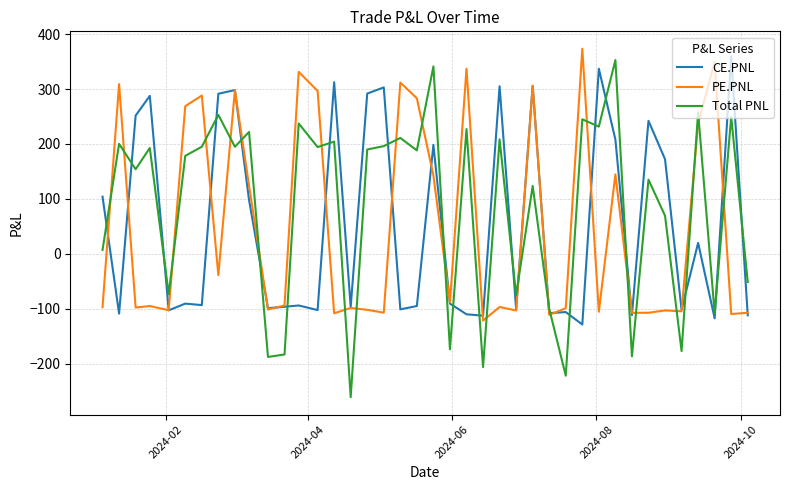

What is the greatest value displayed?

373.2